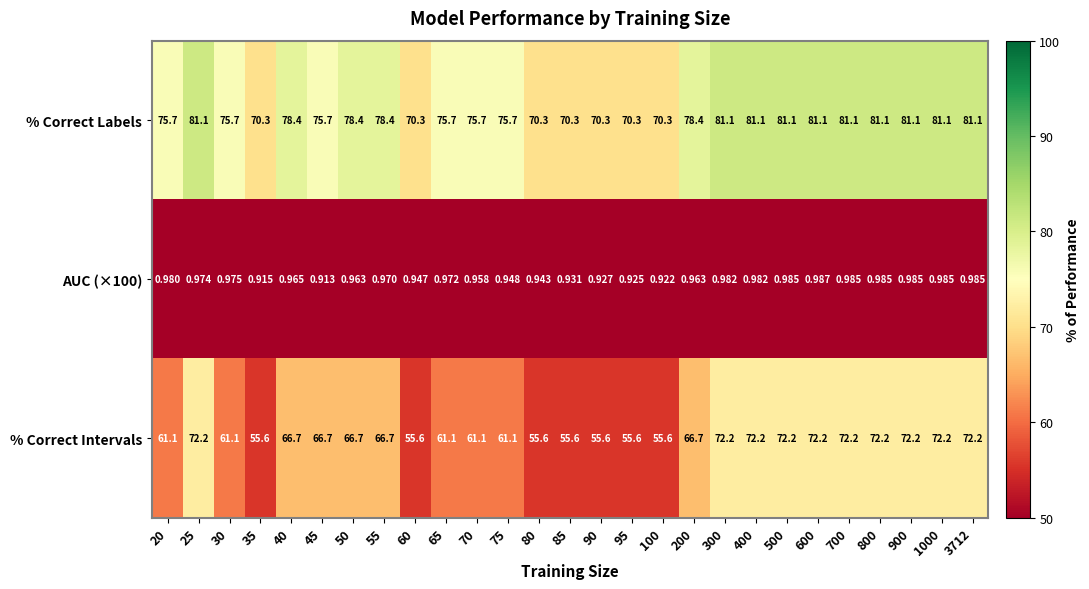

Is the value of AUC (×100) at 200 greater than the value of % Correct Intervals at 400?

No